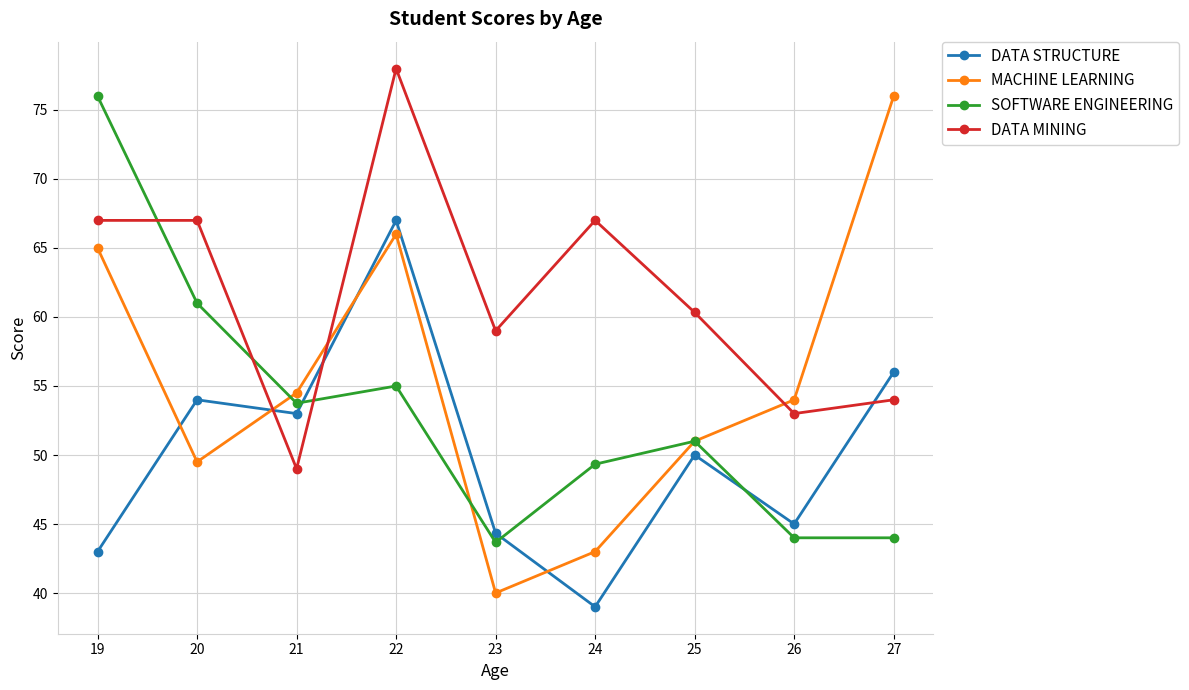

What are all the series names shown in the legend?

DATA STRUCTURE, MACHINE LEARNING, SOFTWARE ENGINEERING, DATA MINING